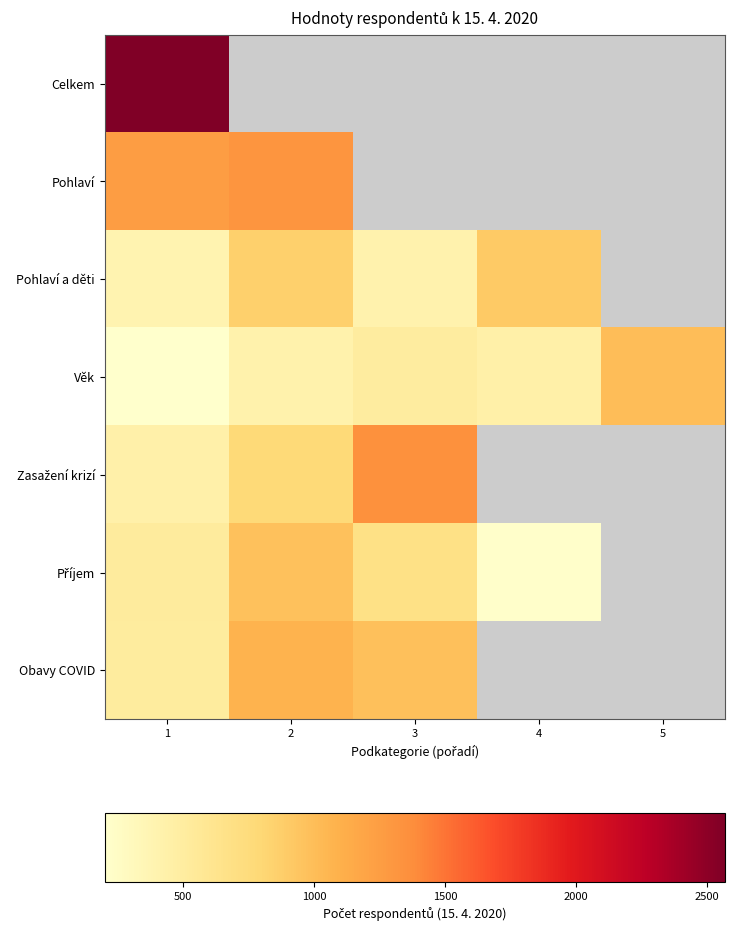

What is the maximum value for Příjem?

975.0